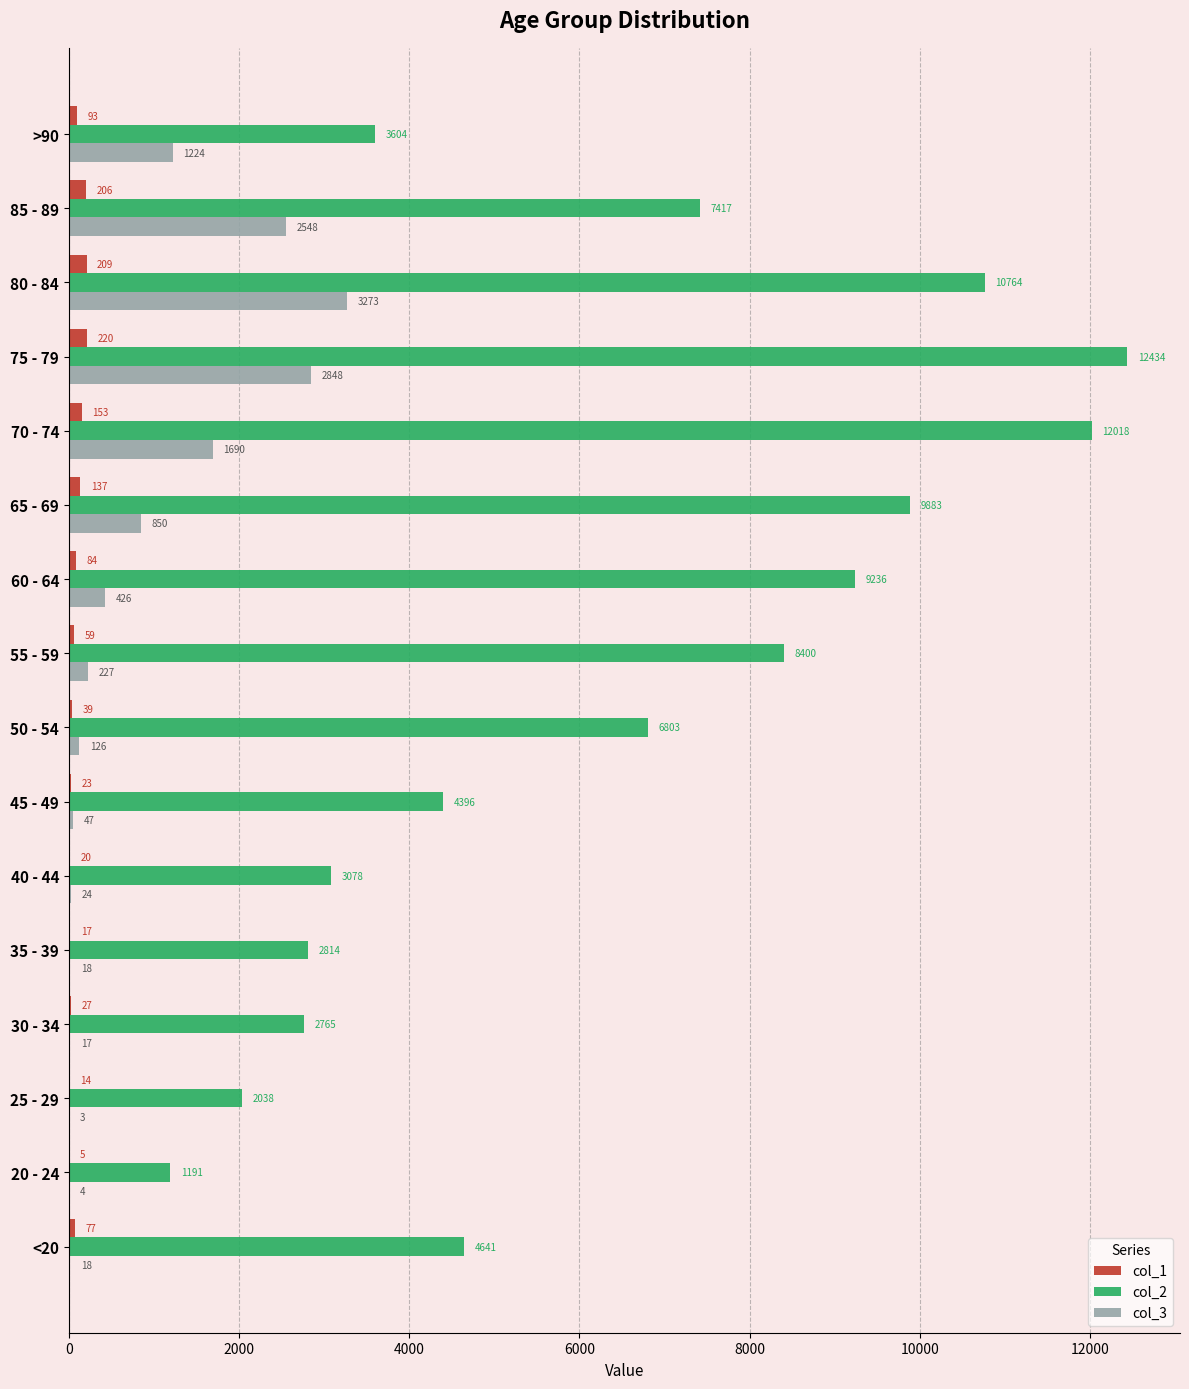

What is the sum of all col_1 values?

1383